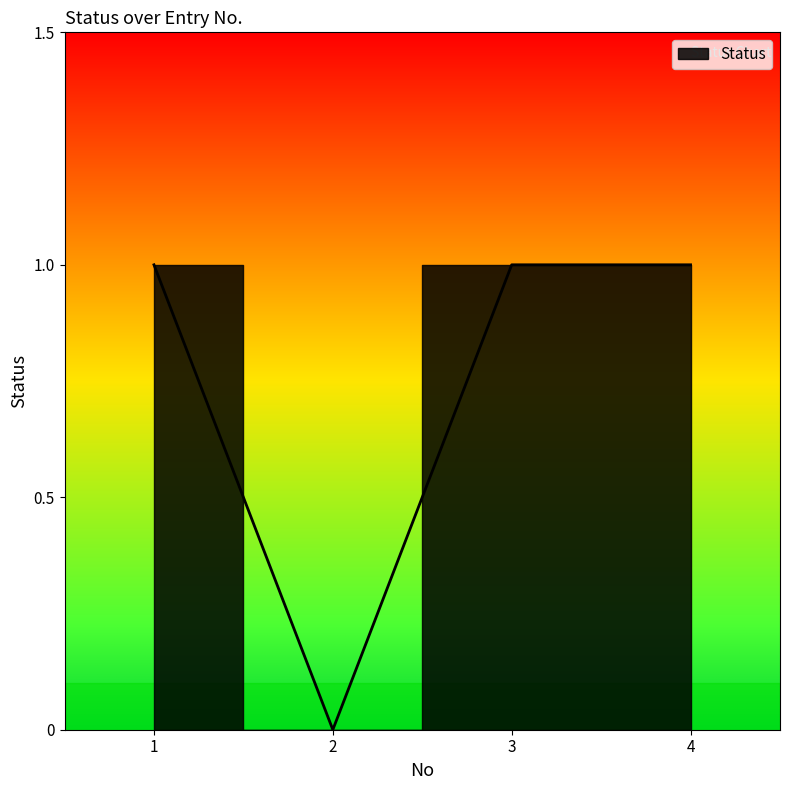

True or false: the data has more than 2 interior local peaks.

False